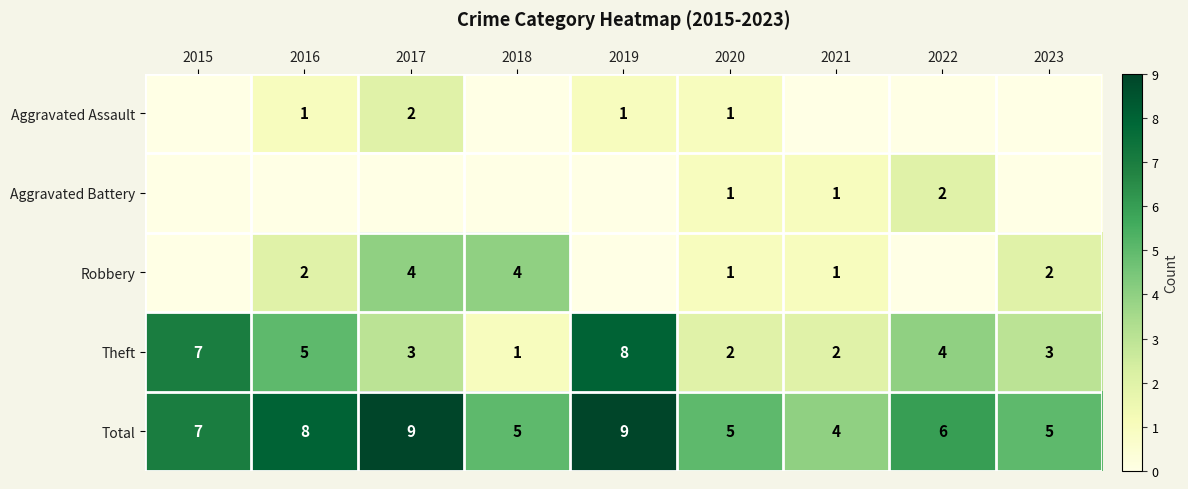

What is the total value across all series at 2023?

10